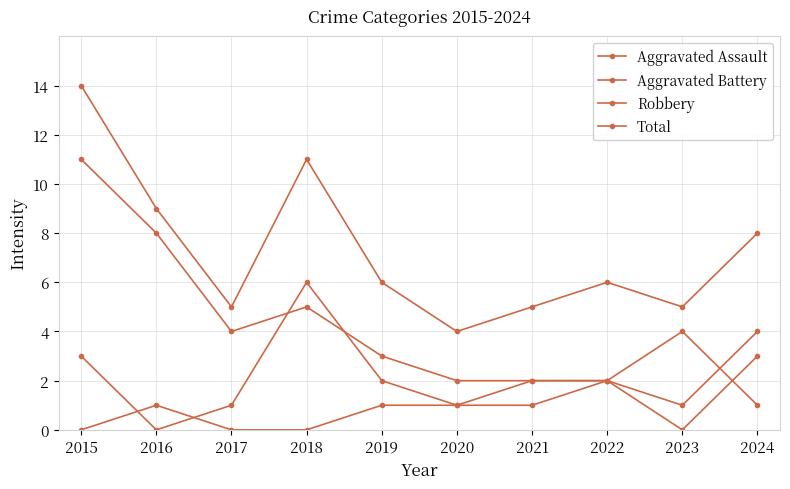

What is the sum of the Aggravated Battery values at 2015 and 2018?

9